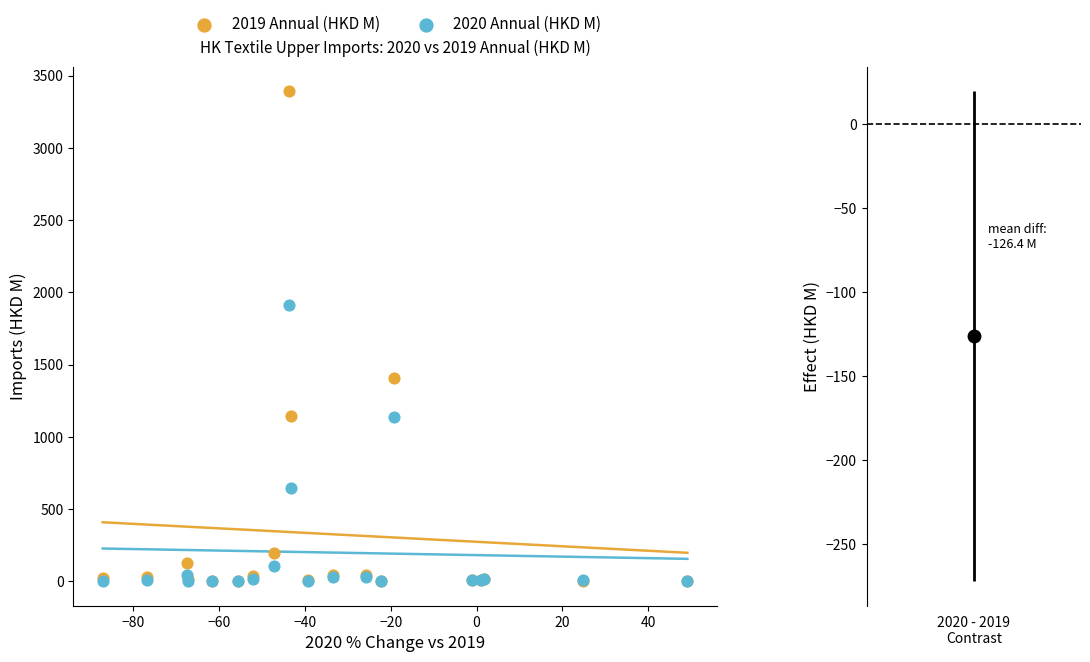

In the 2019 Annual (HKD M) series, what Y value is closest to 1697?

1409.6